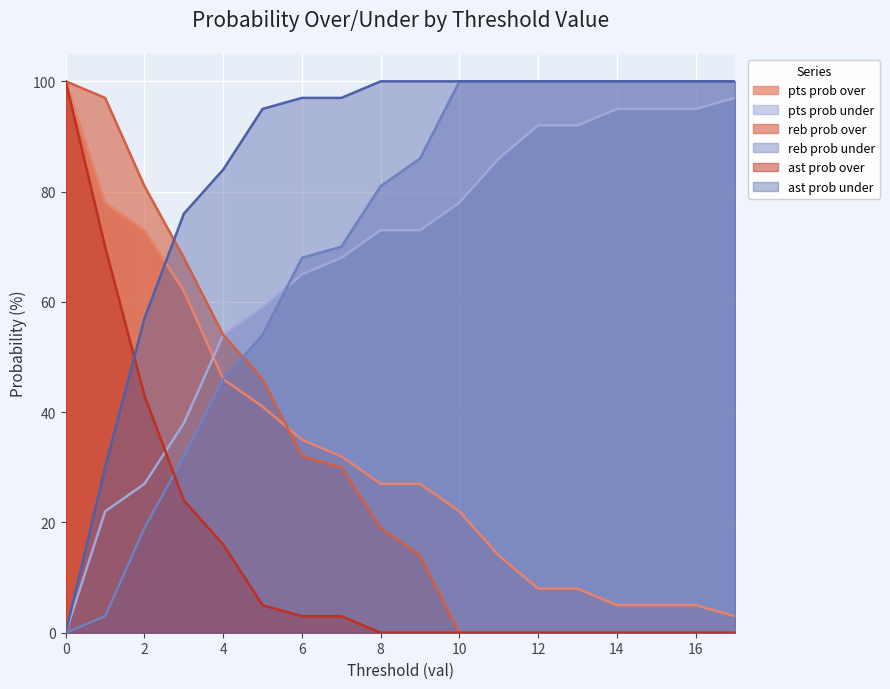

True or false: pts prob under and pts prob over cross at least once.

True